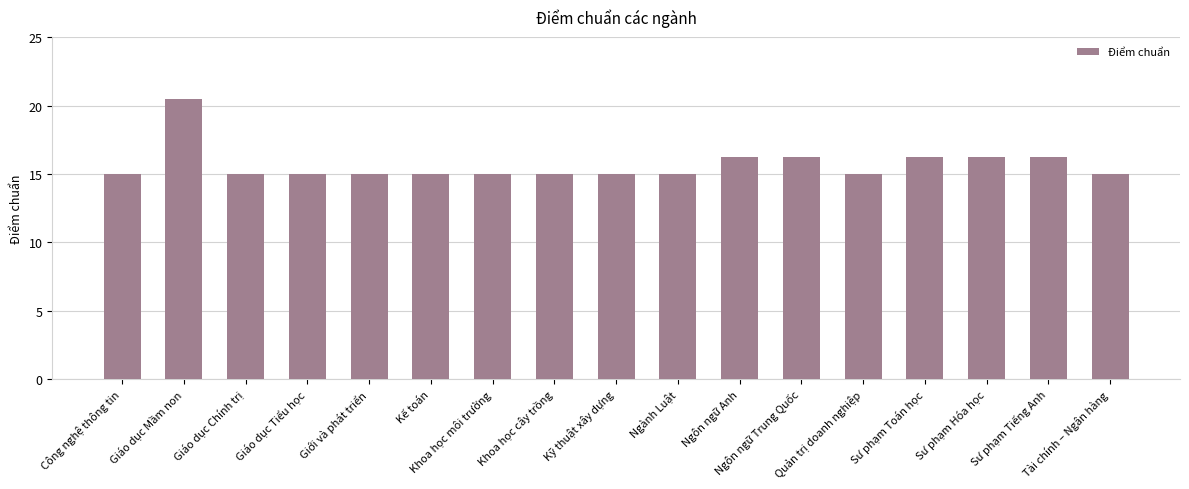

What is the difference between the maximum and minimum values?

5.5